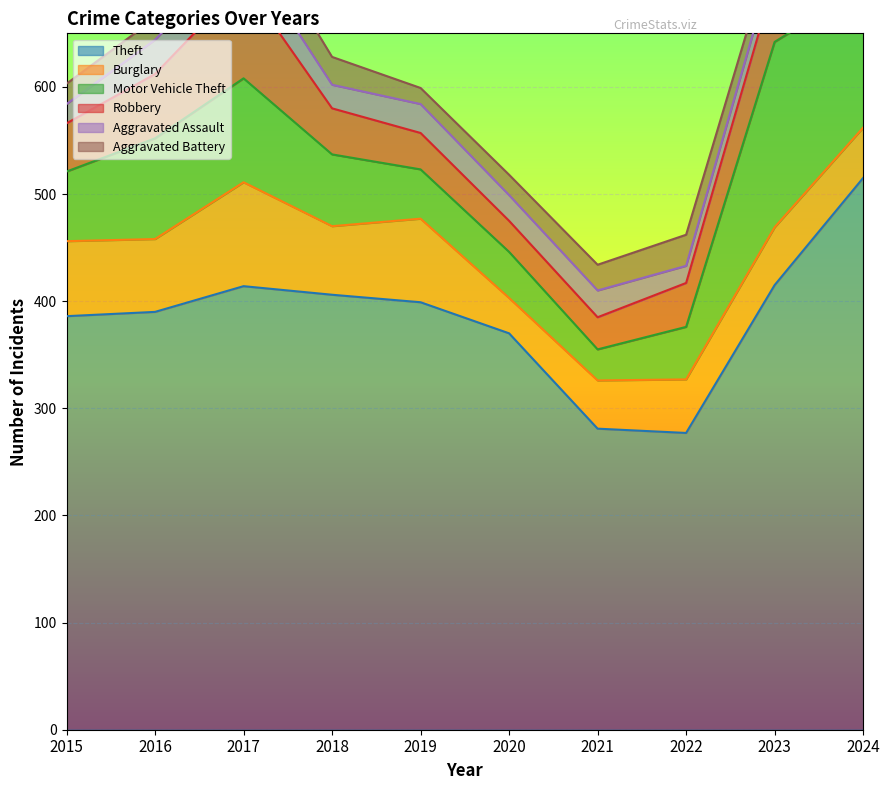

At which category is the sum across all series the highest?

2024